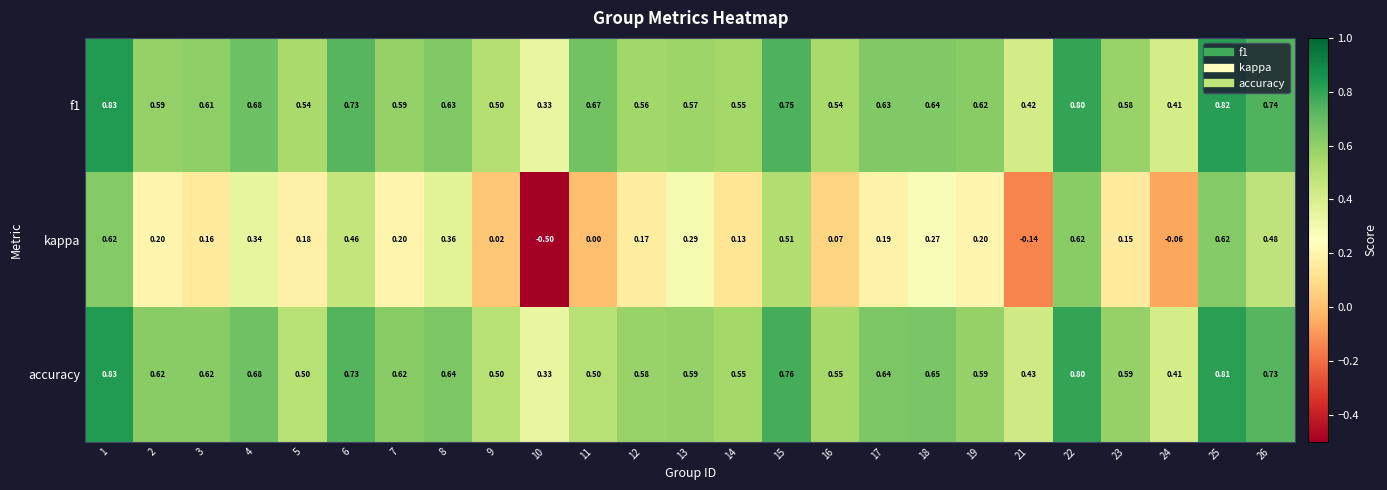

Which series has the largest total across all categories?

f1